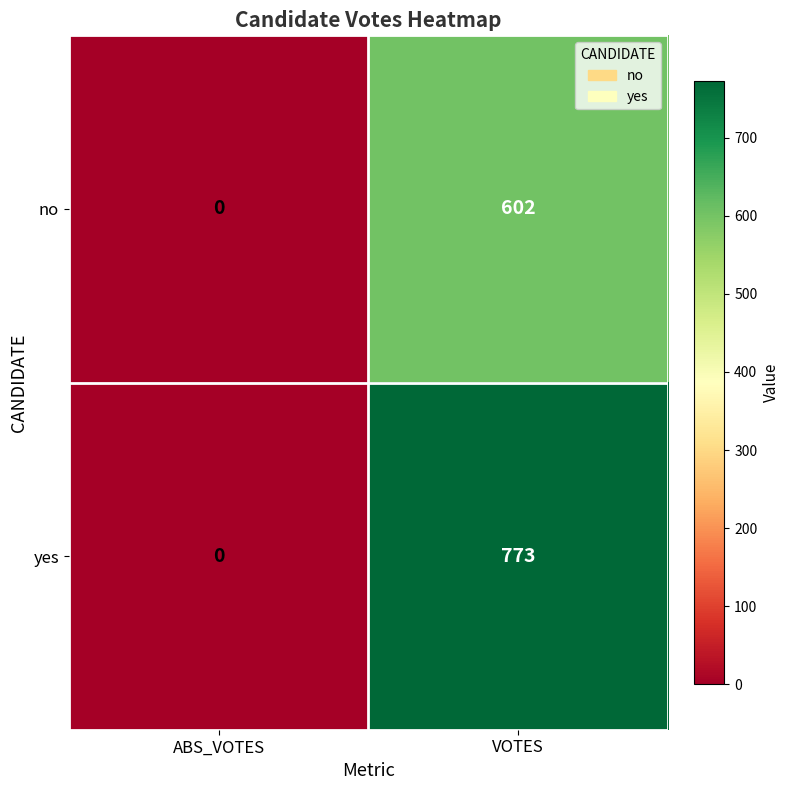

Which series changed the most between ABS_VOTES and VOTES?

yes